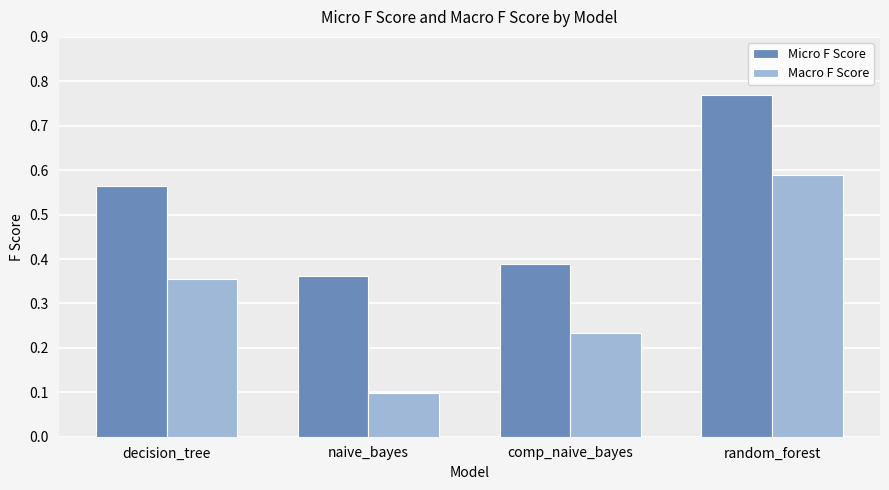

How many Macro F Score values are between 0 and 1?

4